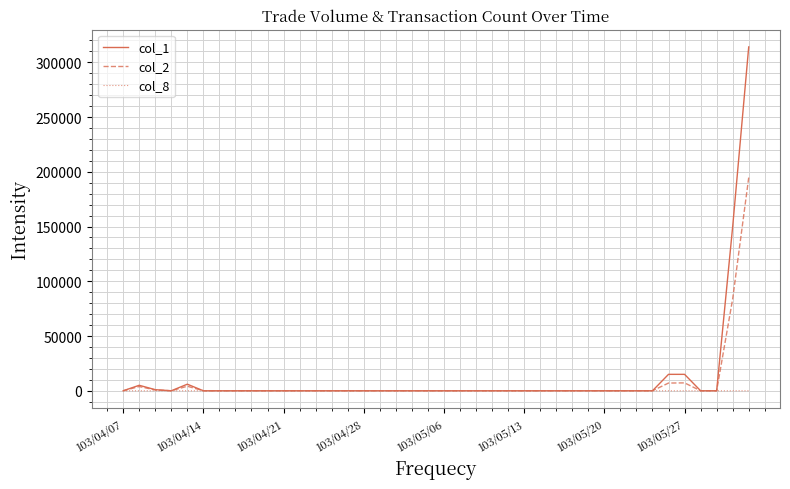

How many values in the col_2 series exceed 0?

7